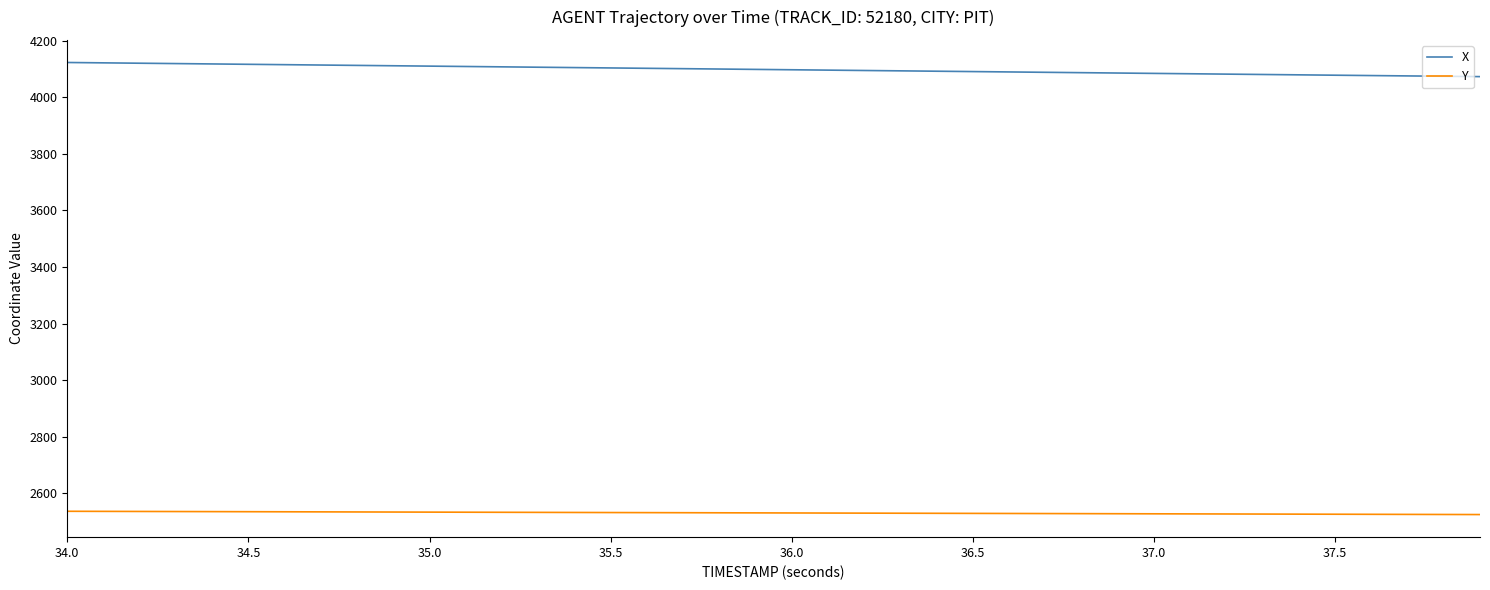

True or false: X and Y cross at least once.

False